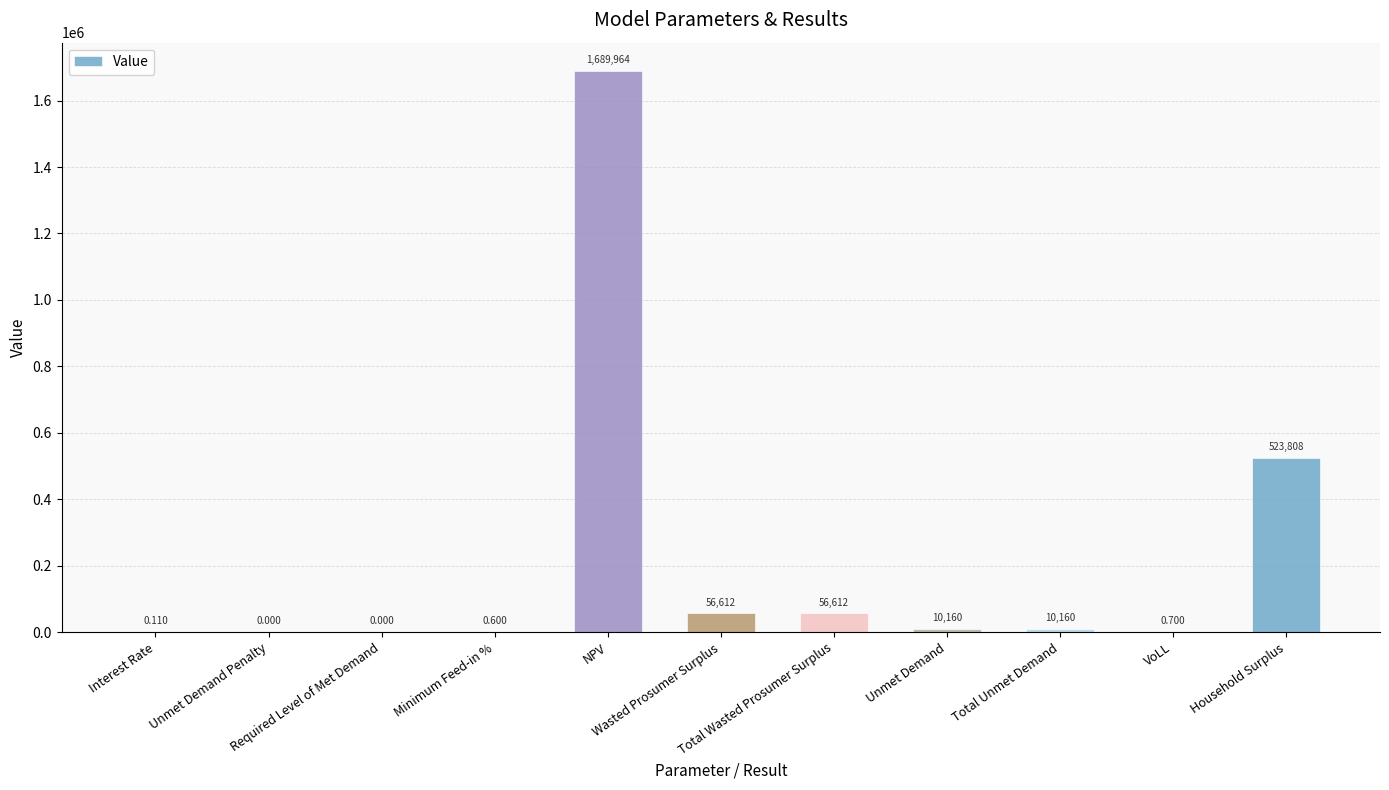

What is the average value?

213392.5